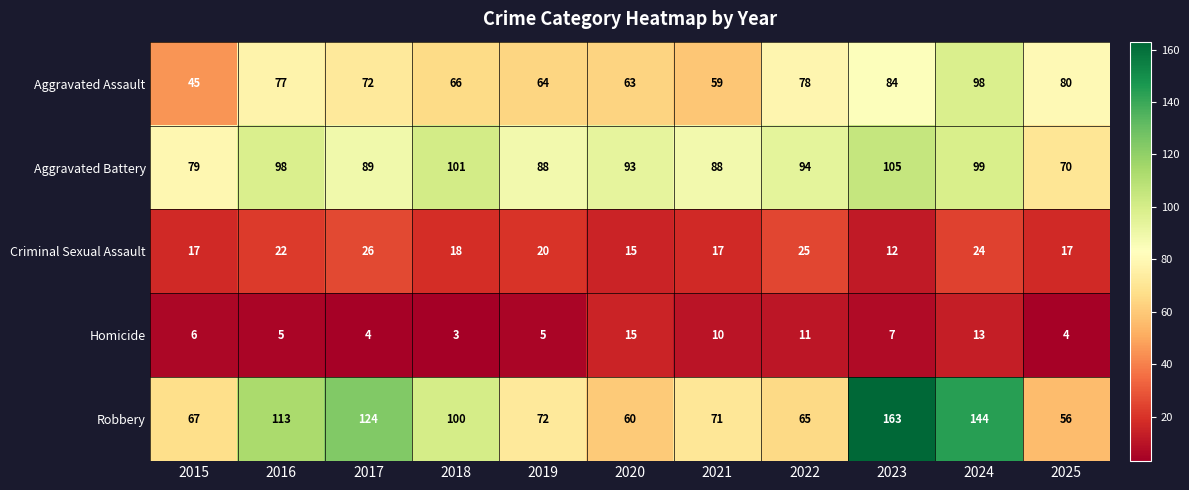

At how many categories does at least one series exceed 23?

11